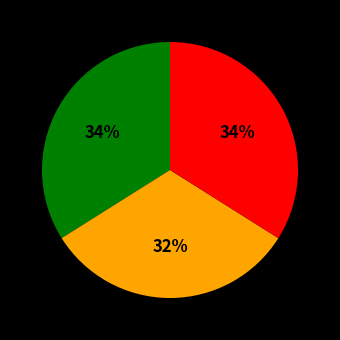

To the nearest percent, what is the difference between the largest and smallest slice percentages?

2%